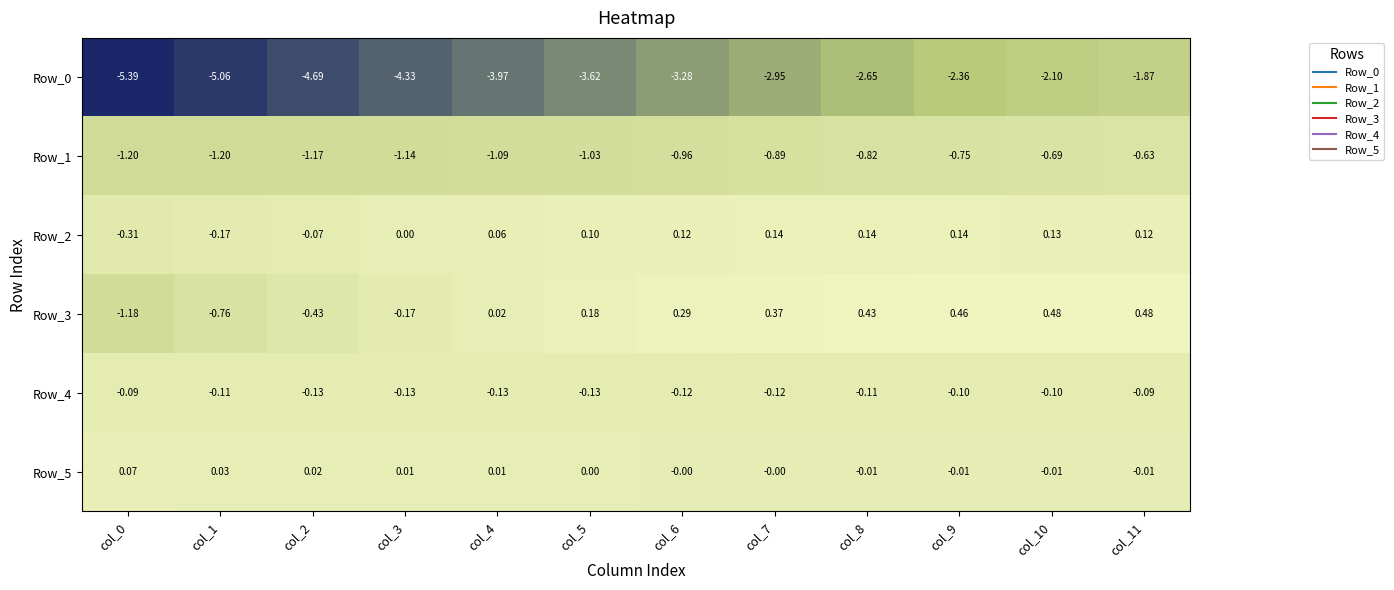

What is the spread (max minus min) of values at col_0?

5.5